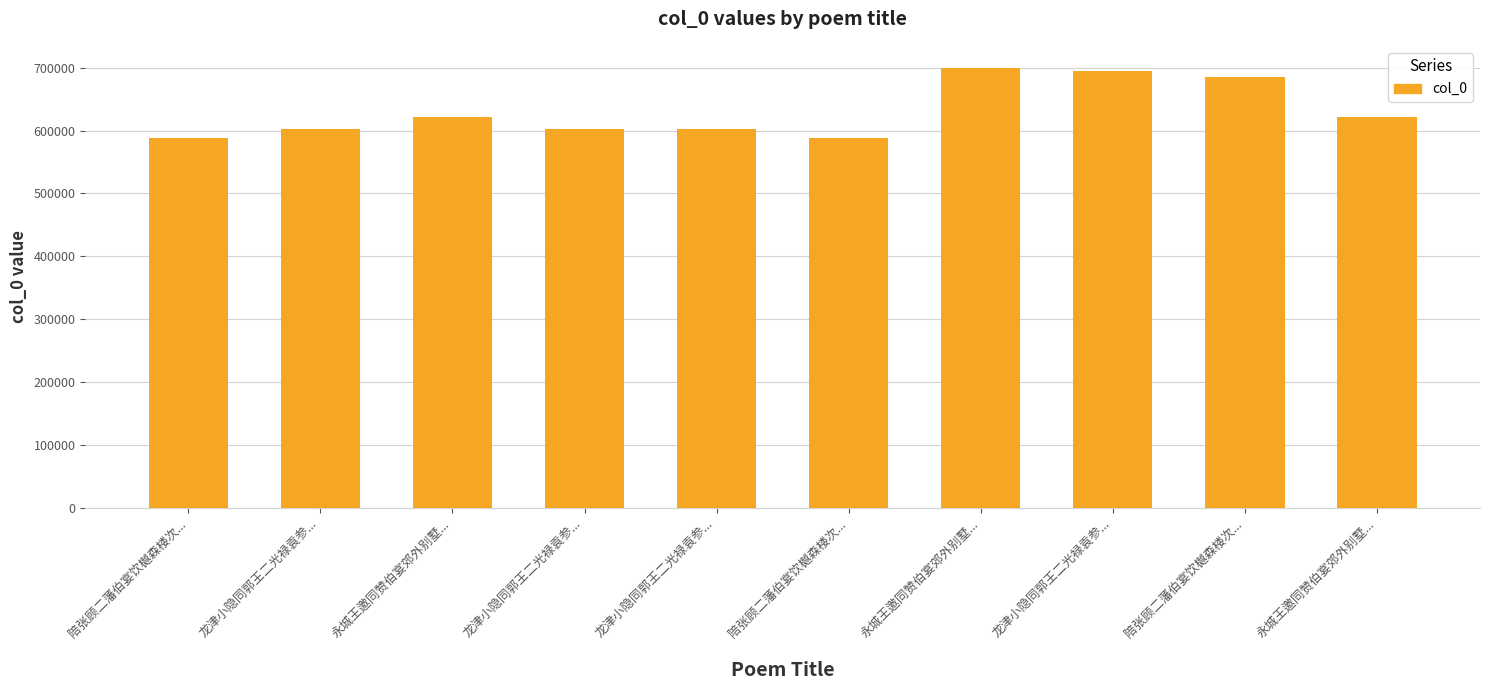

How many data points are less than 621982?

5